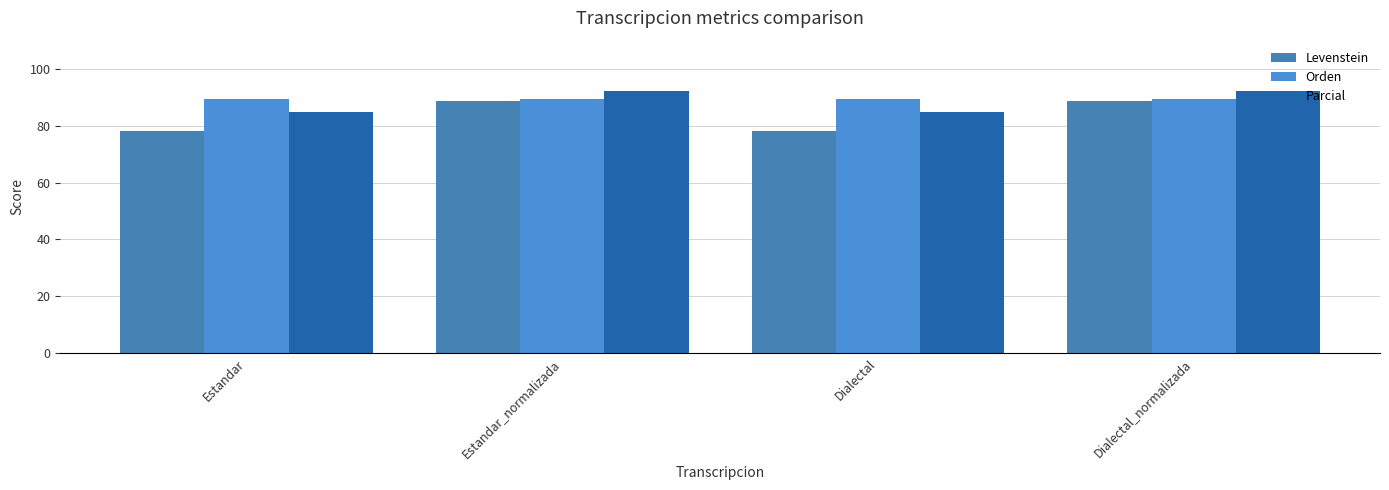

What is the label of the 3rd bar from the left?

Dialectal